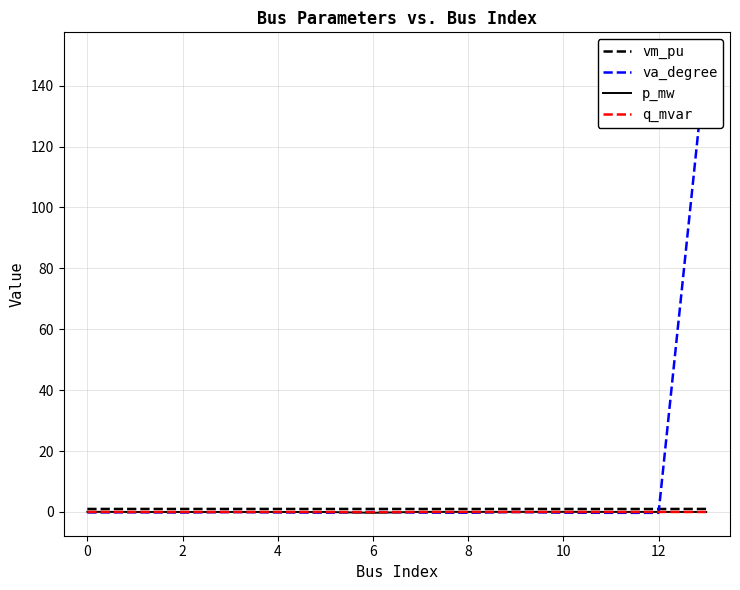

How many data points in q_mvar are above 0?

7